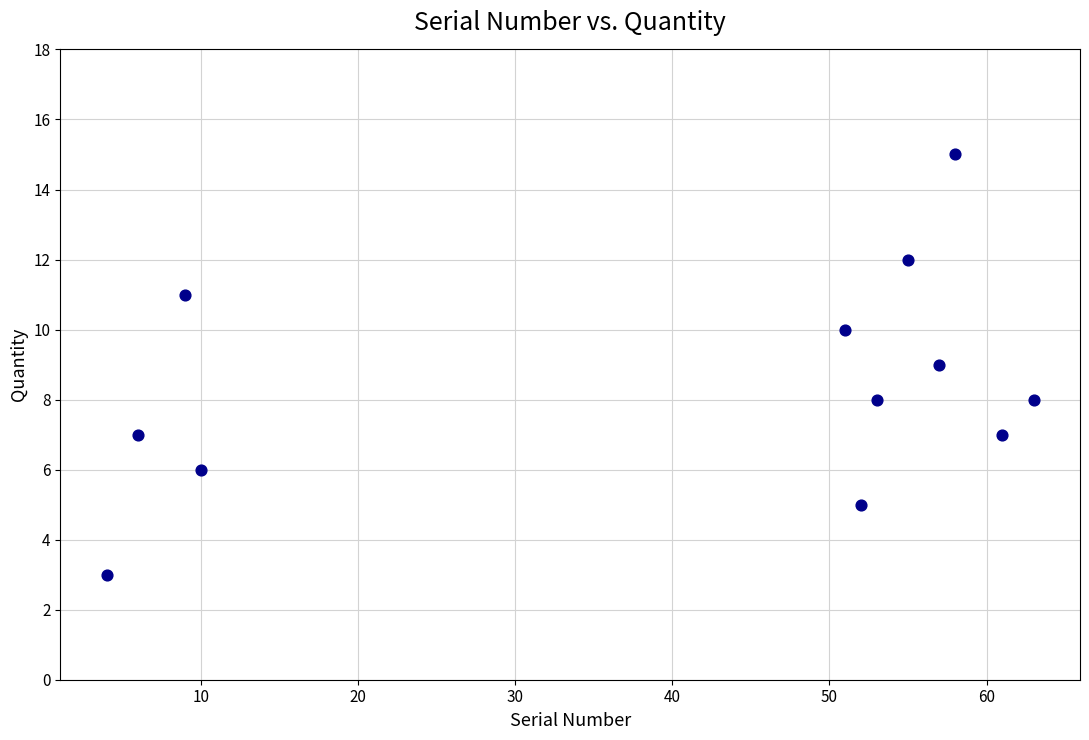

What is the average Y value?

8